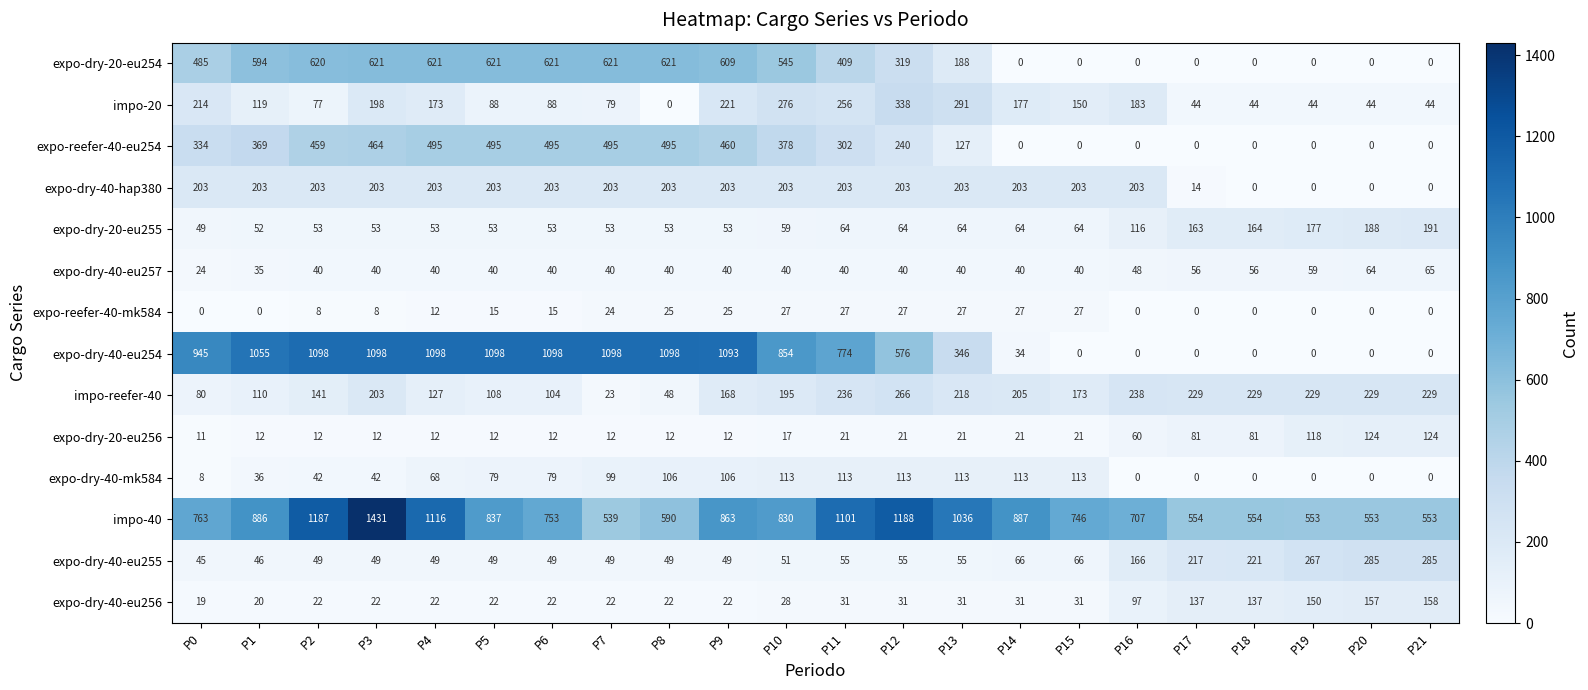

At which label is expo-dry-40-eu254 closest to 549?

P12